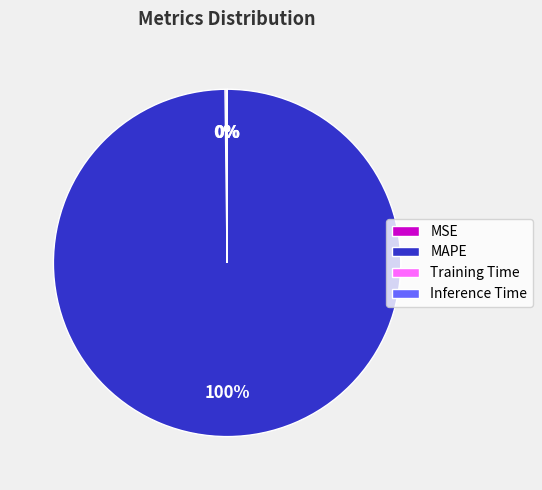

Which slice is the largest?

MAPE